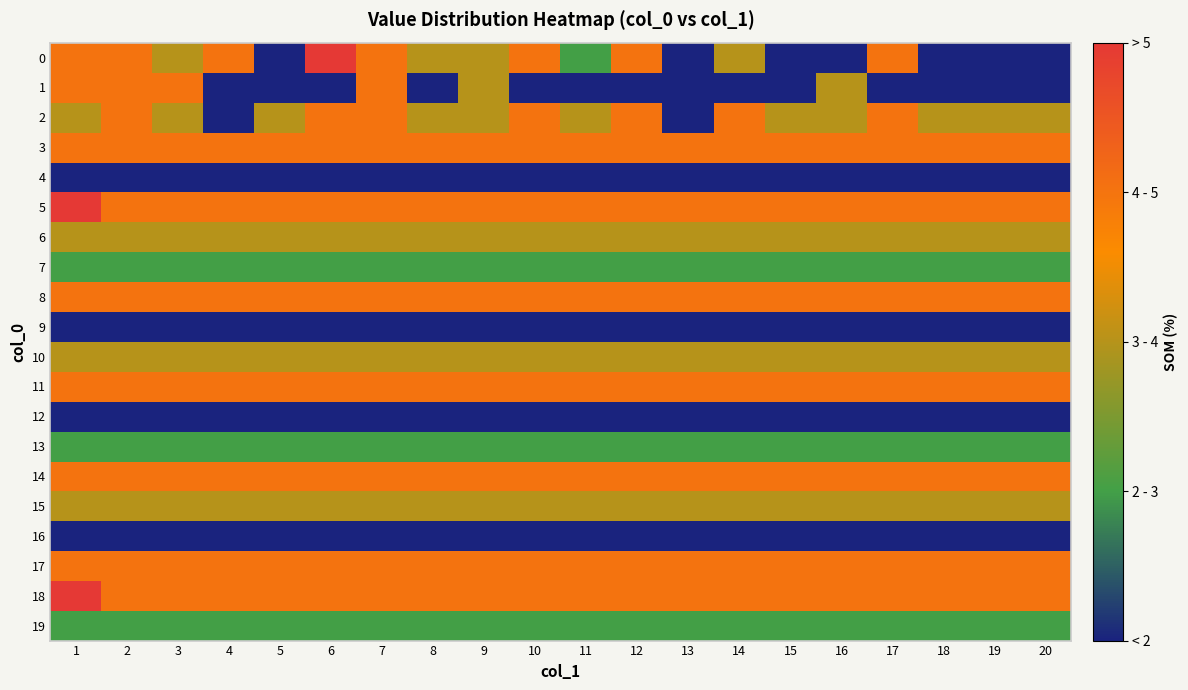

Which category has the highest value across all series?

6